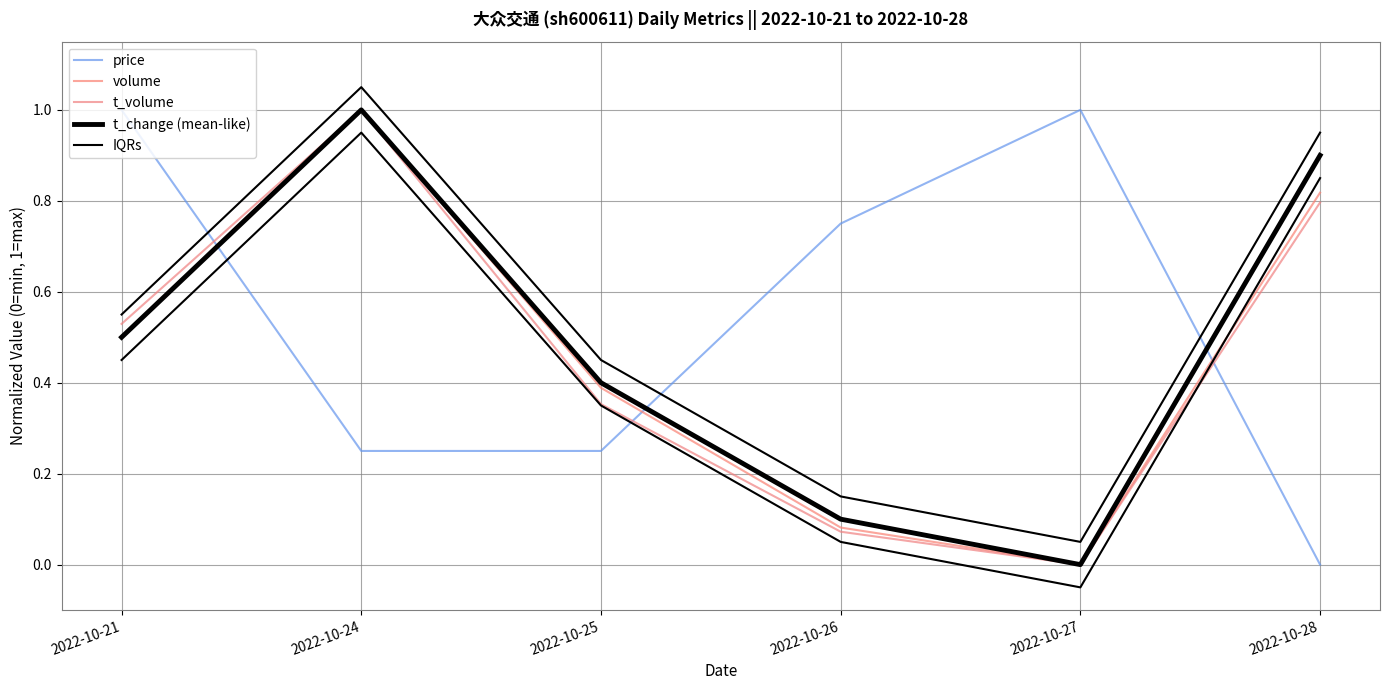

Rank the categories by t_volume value from lowest to highest.

2022-10-27, 2022-10-26, 2022-10-25, 2022-10-21, 2022-10-28, 2022-10-24